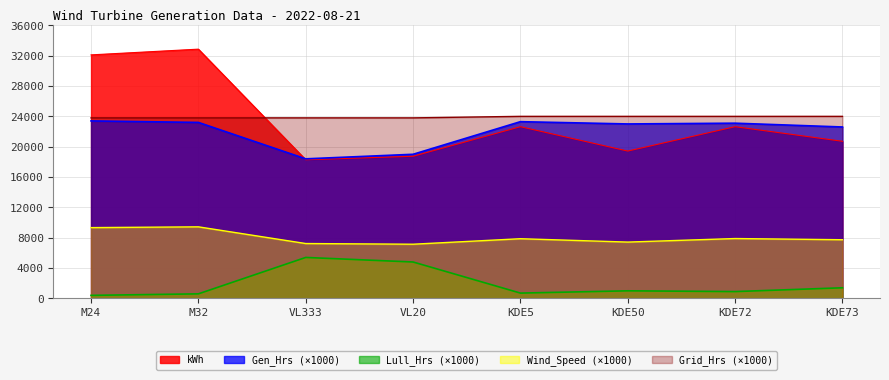

Is it true that Gen_Hrs equals 23400.0 at M24?

True